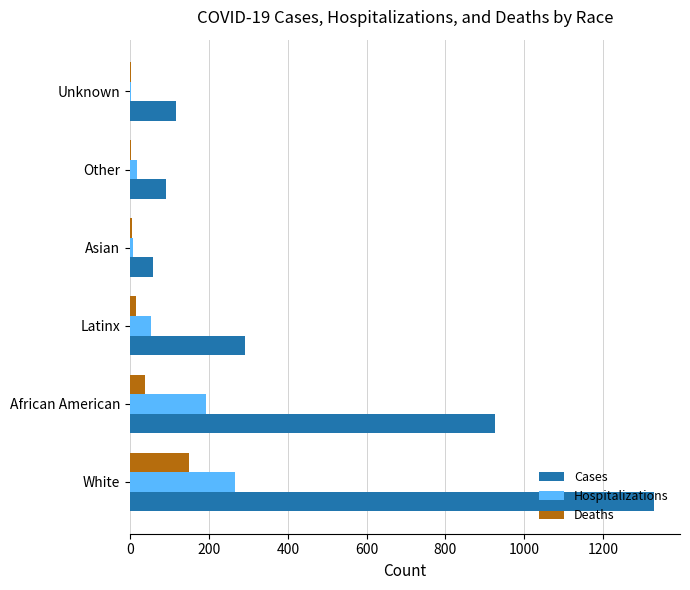

Count the number of data series in this chart.

3